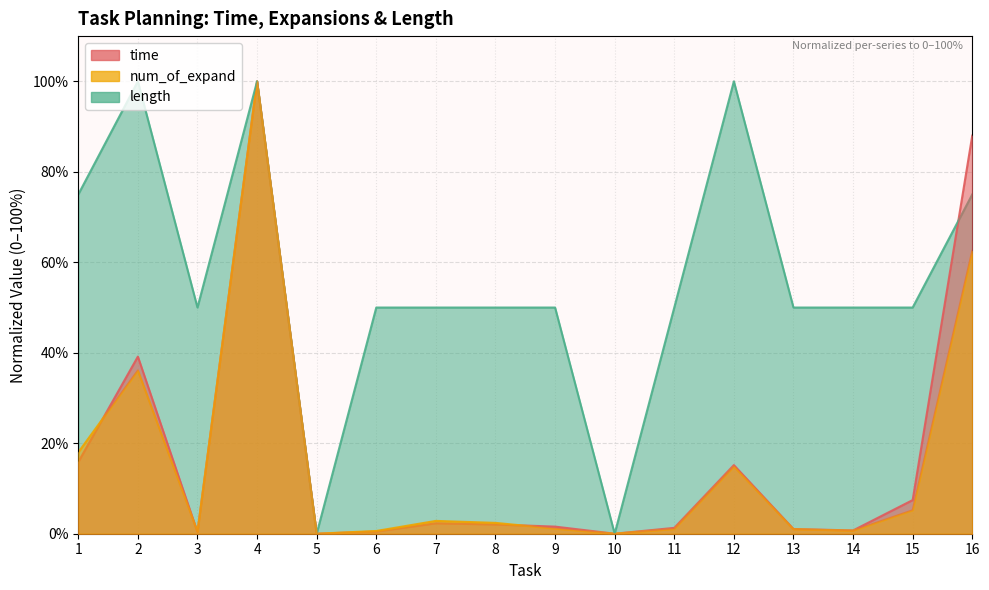

The value of length at 16 is 106.6. True or false?

False